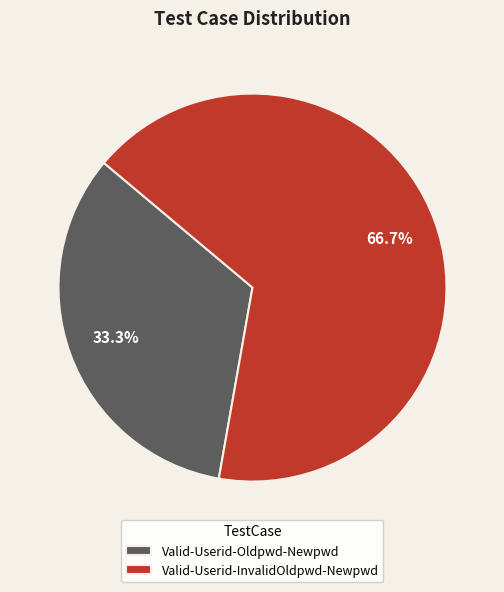

What is the ratio of the value at Valid-Userid-Oldpwd-Newpwd to the value at Valid-Userid-InvalidOldpwd-Newpwd?

0.5